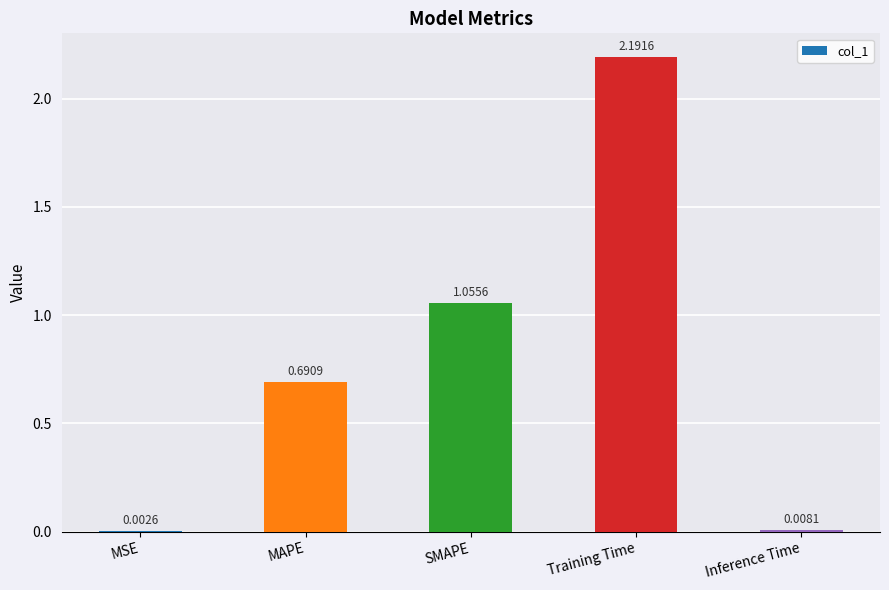

Is it true that the value at Training Time is 2.2?

True